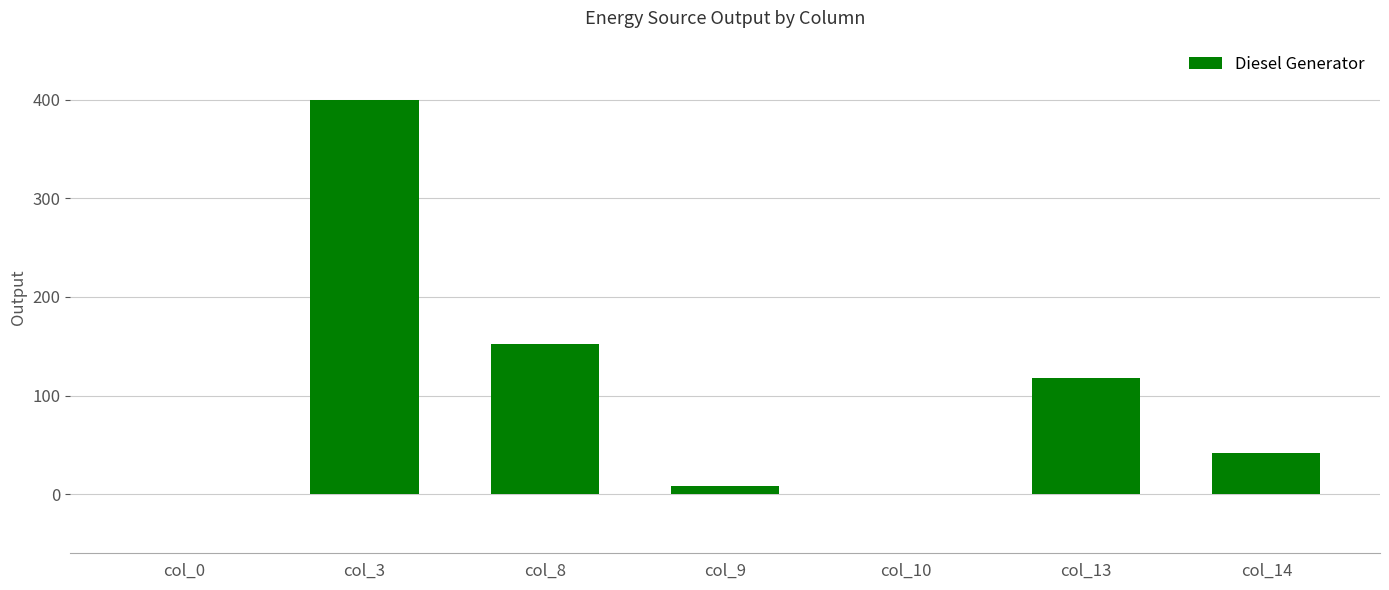

Approximately how many times larger is the value at col_3 compared to col_8?

2.6